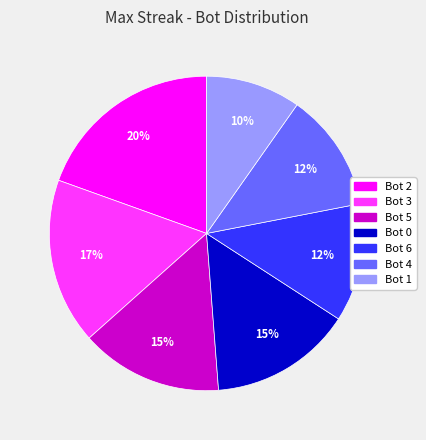

What is the ratio of the value at Bot 2 to the value at Bot 0?

1.3